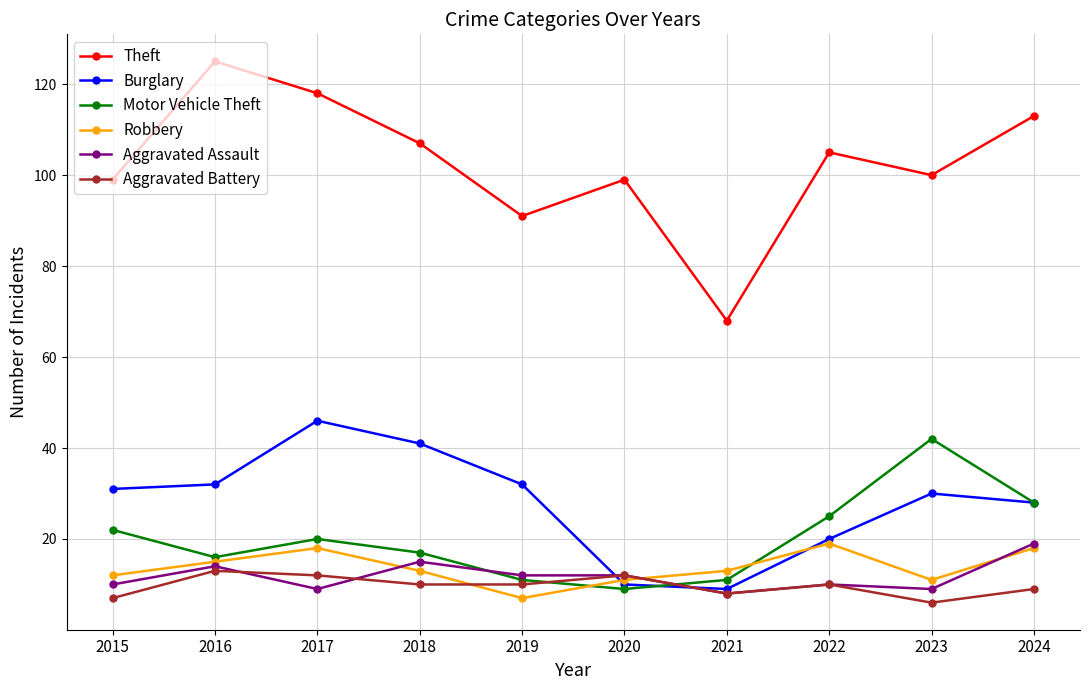

What is the spread (max minus min) of values at 2022?

95